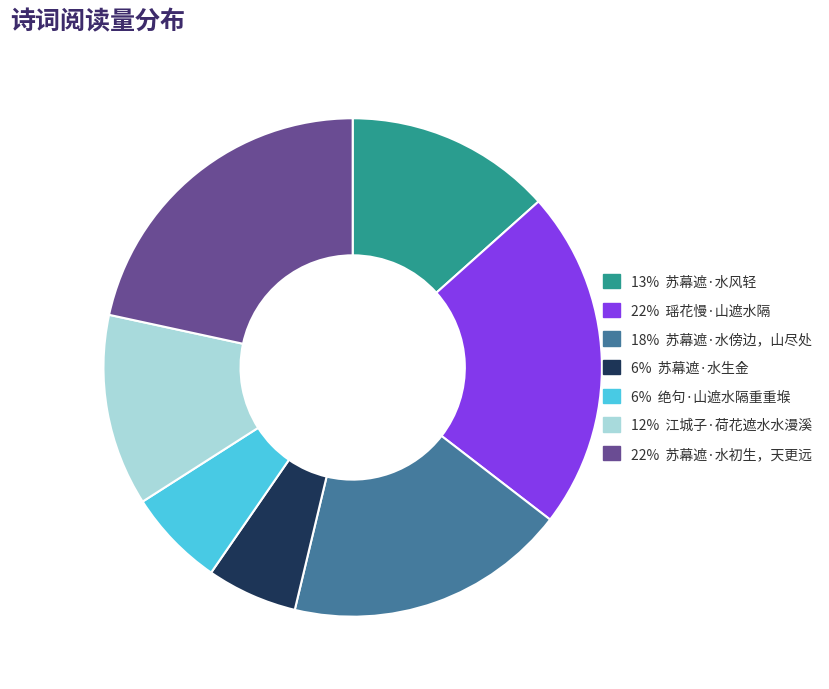

Is there any slice that represents more than half of the pie?

No